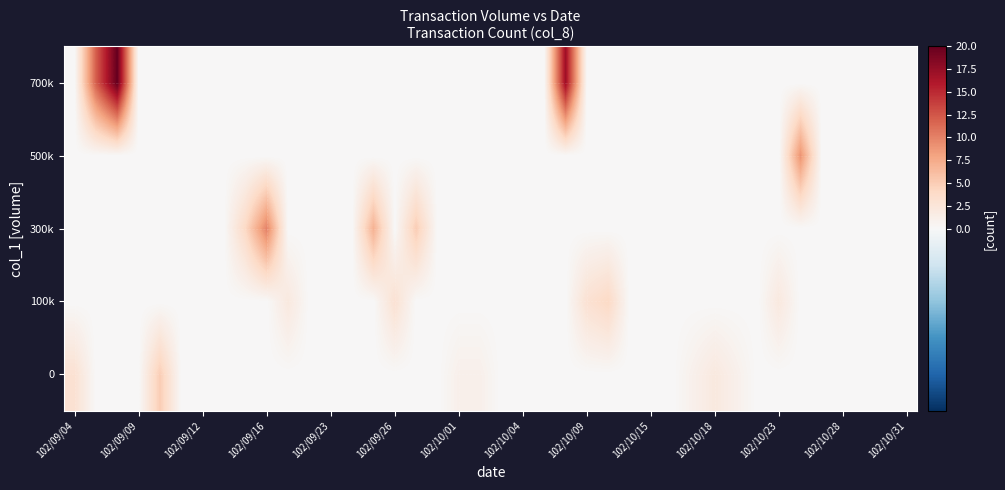

Reading left to right, what are all the values shown in this chart?

0: 3	0	0	0	5	0	0	0	0	0	0	0	0	0	0	0	0	0	1	1	0	0	0	0	0	0	0	0	0	1	2	1	0	0	0	0	0	0	0	0
100k: 0	0	0	0	0	0	0	0	0	0	2	0	0	0	0	3	0	0	0	0	0	0	0	0	3	4	0	0	0	0	0	0	0	2	0	0	0	0	0	0
300k: 0	0	0	0	0	0	0	0	4	10	0	0	0	0	7	0	5	0	0	0	0	0	0	0	0	0	0	0	0	0	0	0	0	0	0	0	0	0	0	0
500k: 0	0	0	0	0	0	0	0	0	0	0	0	0	0	0	0	0	0	0	0	0	0	0	0	0	0	0	0	0	0	0	0	0	0	9	0	0	0	0	0
700k: 0	12	20	0	0	0	0	0	0	0	0	0	0	0	0	0	0	0	0	0	0	0	0	17	0	0	0	0	0	0	0	0	0	0	0	0	0	0	0	0